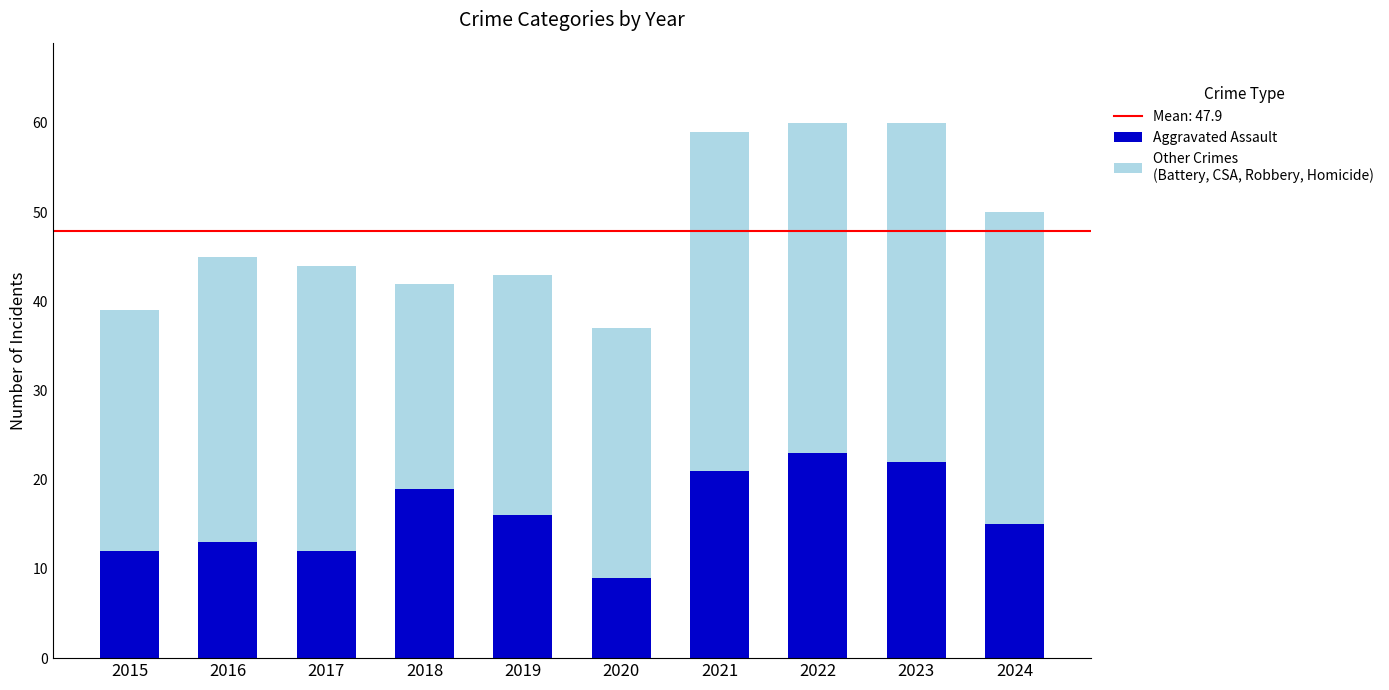

What is the total value across all series at 2023?

60